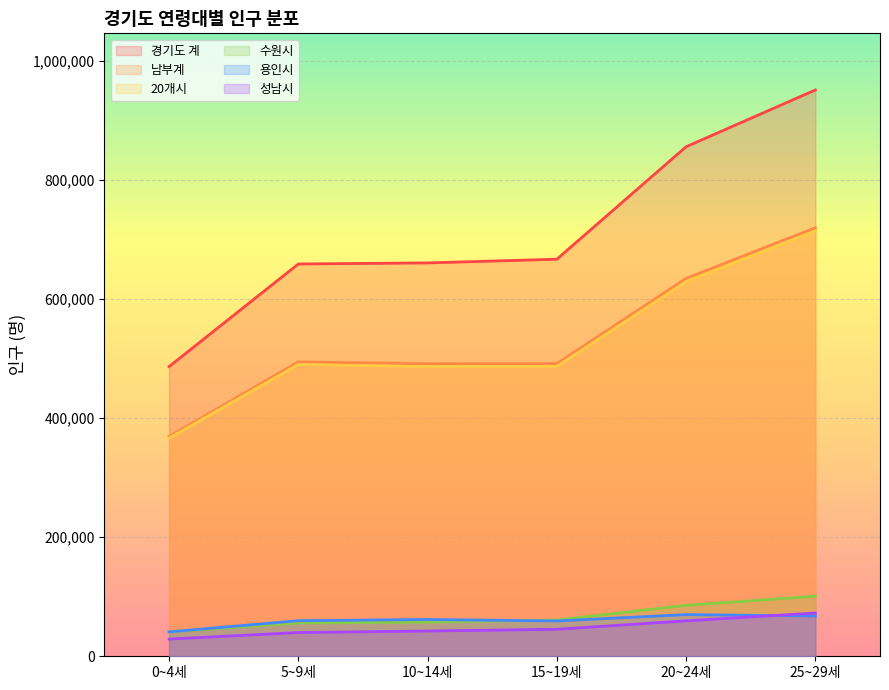

What is the difference between the second highest and second lowest values in the 경기도 계 series?

197020